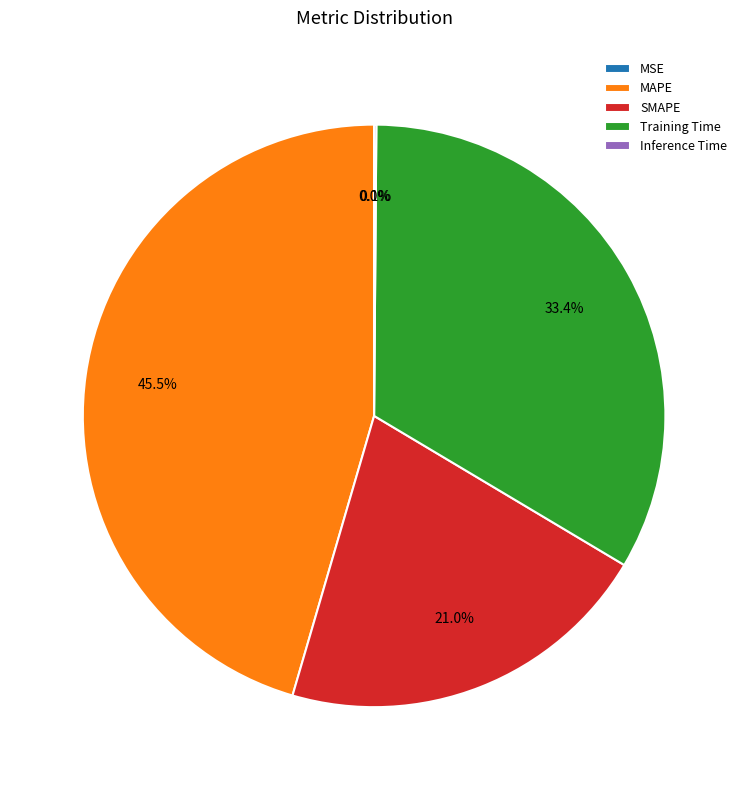

What percentage is the SMAPE slice, to the nearest percent?

21%